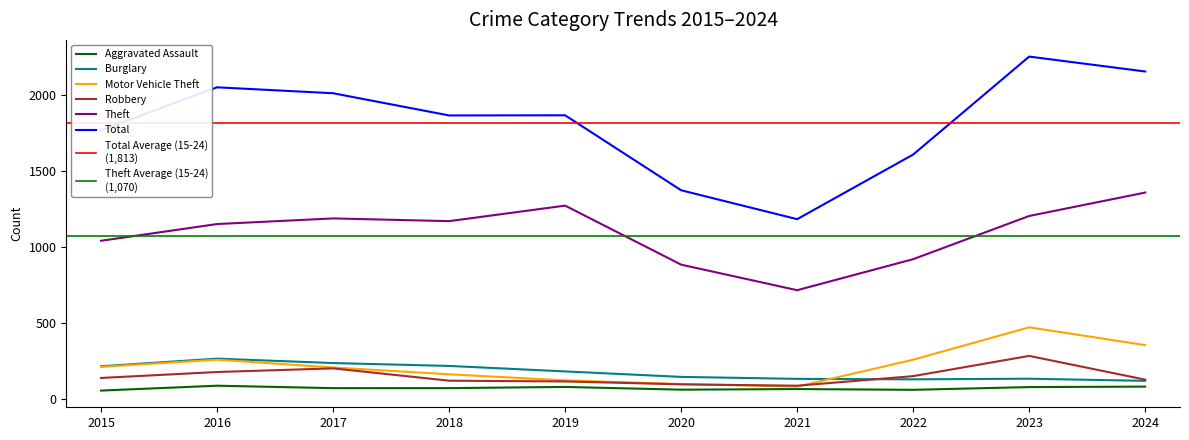

Where does the Burglary series first go above 182?

2015